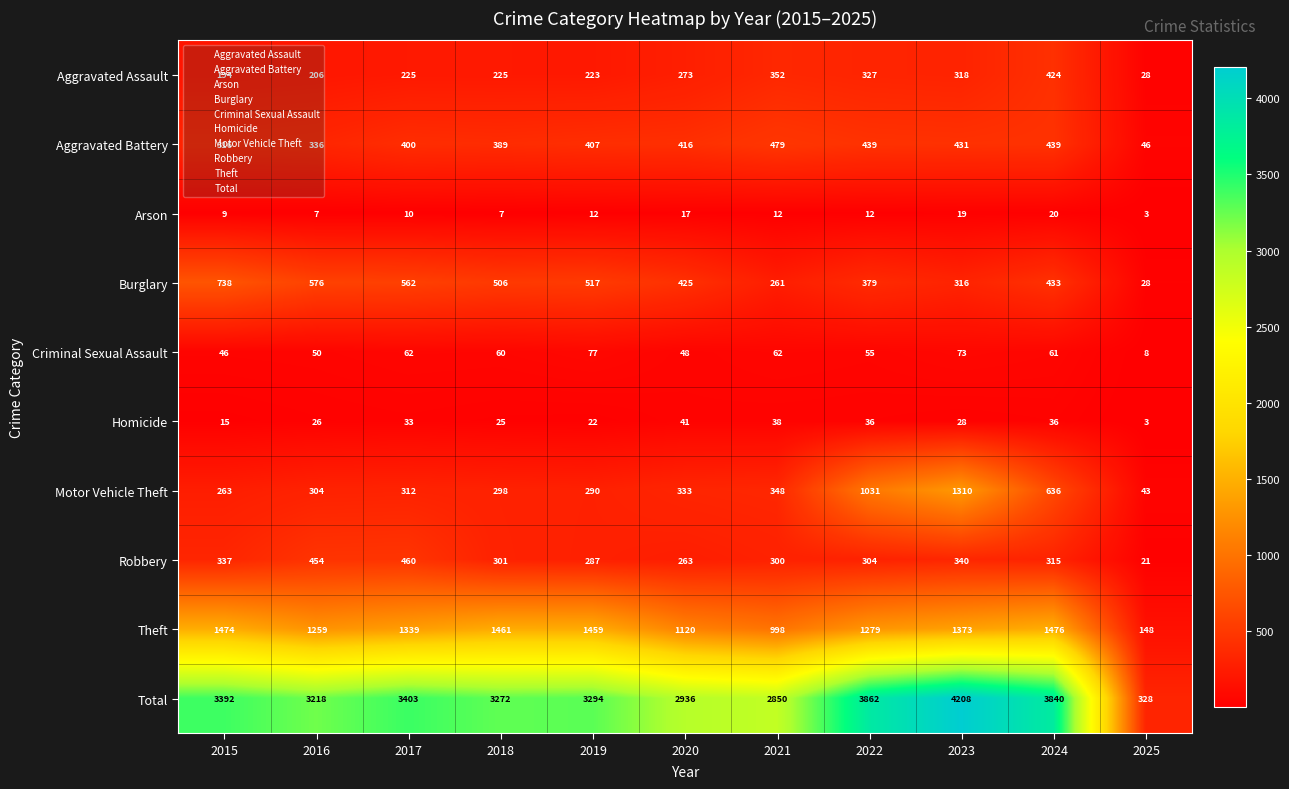

What is the sum of the Arson values at 2025 and 2021?

15